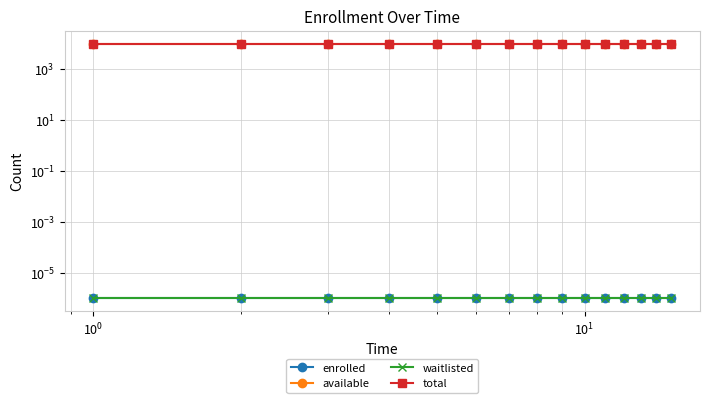

True or false: total has more than 2 points higher than both neighbors.

False